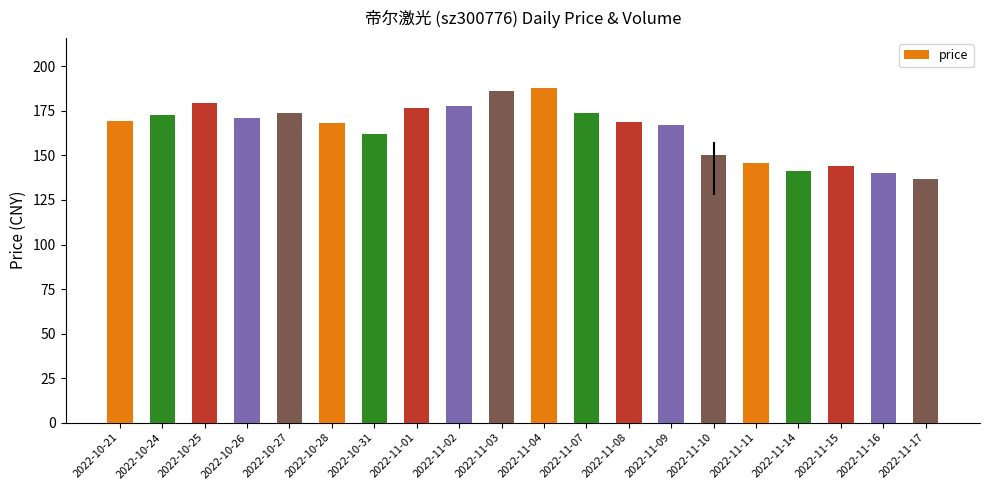

What is the approximate value at 2022-11-15?

144.0